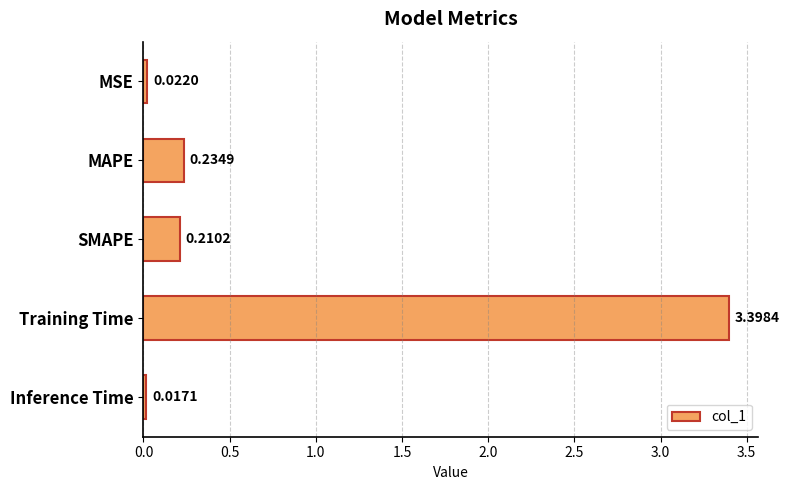

Rank the categories by value from highest to lowest.

Training Time, MAPE, SMAPE, MSE, Inference Time